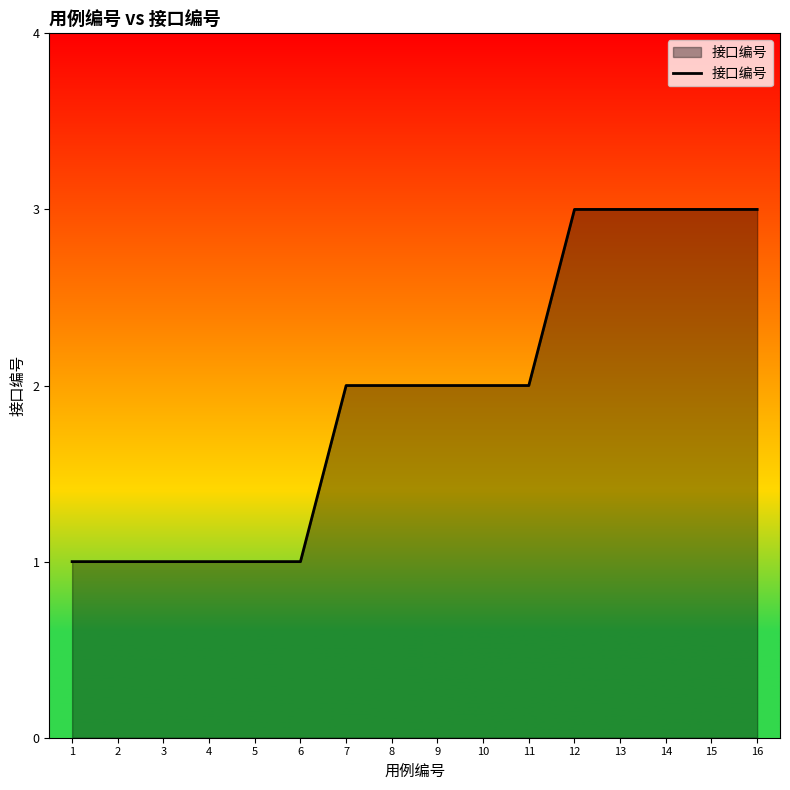

Read the value at 8.

2